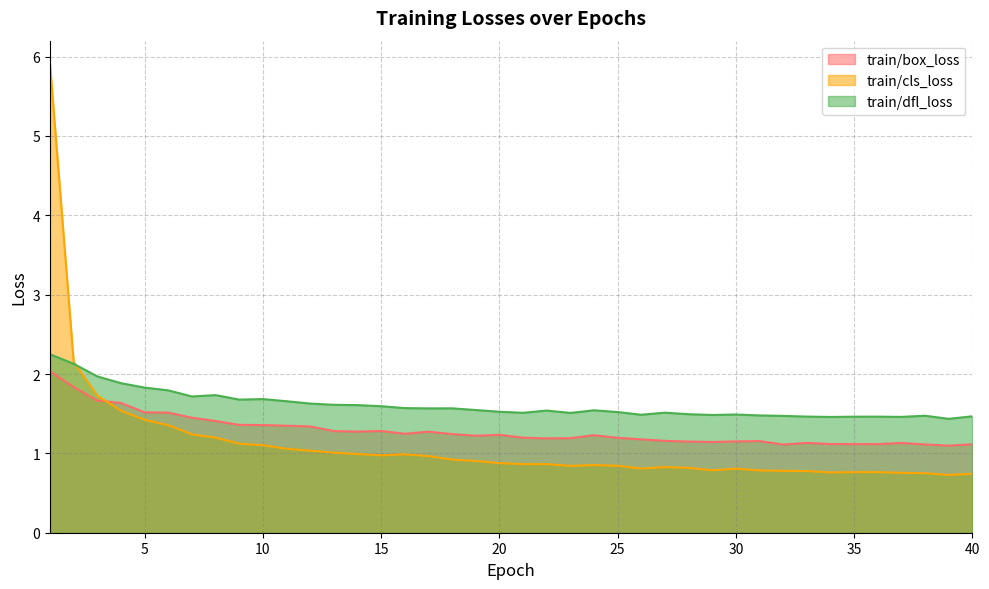

The value of train/dfl_loss at 24 is 1.5. True or false?

True